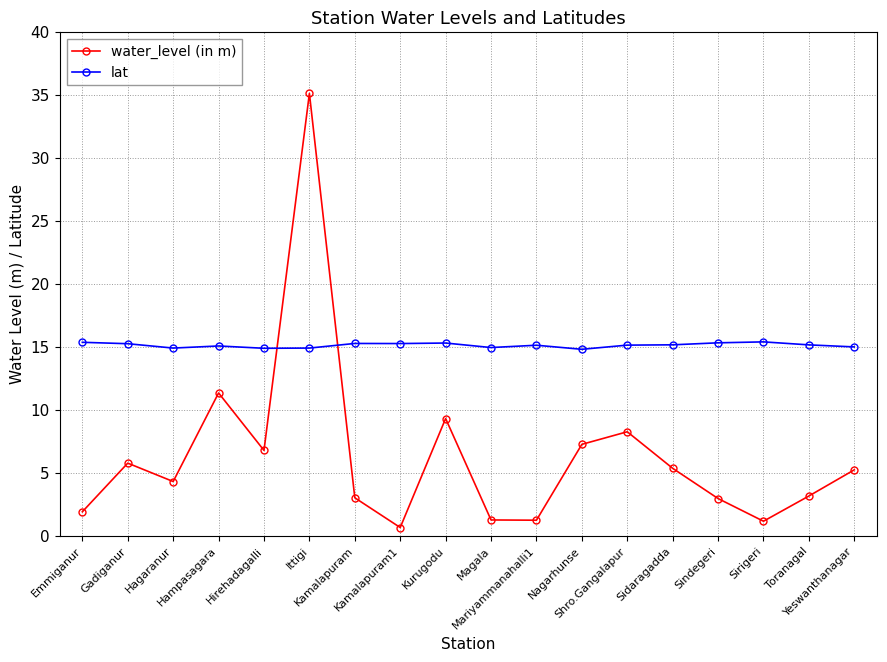

At which category does the chart reach its minimum across all series?

Kamalapuram1